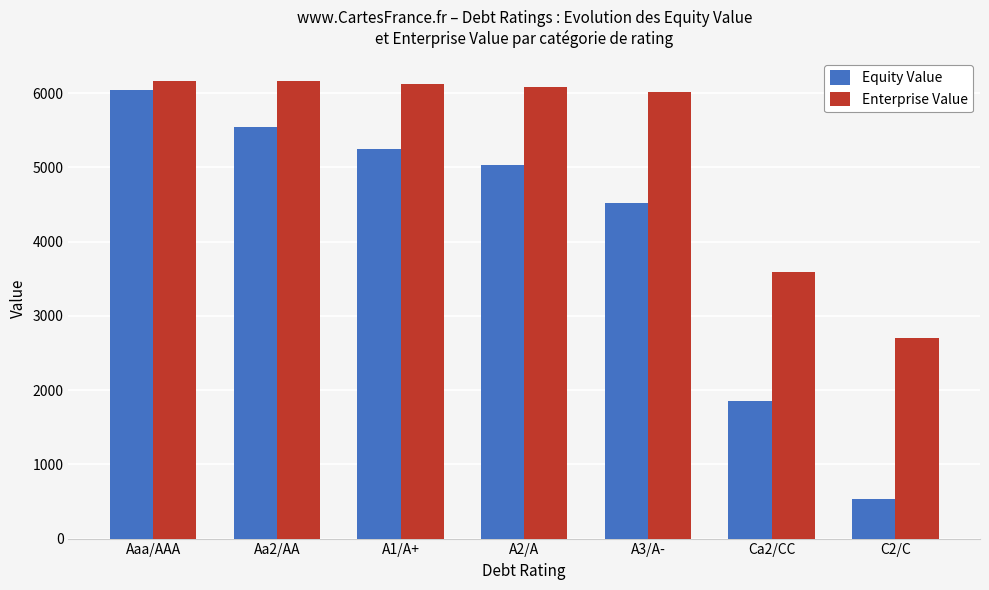

What is the lowest value of the Enterprise Value series?

2702.3